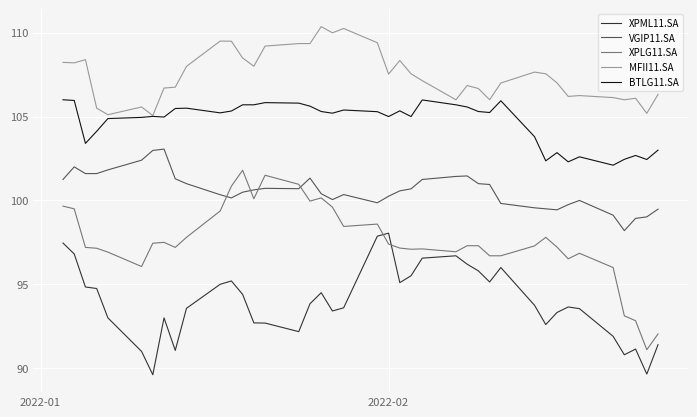

Which series has the widest spread of values?

XPLG11.SA